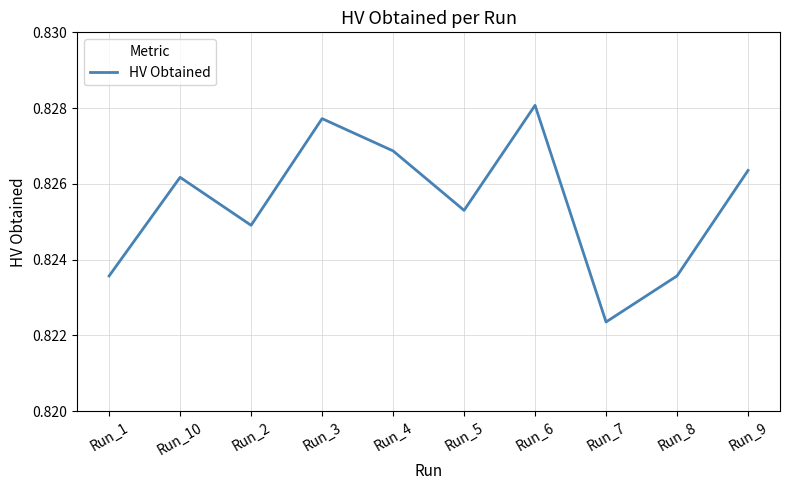

What position from the left is Run_8?

9